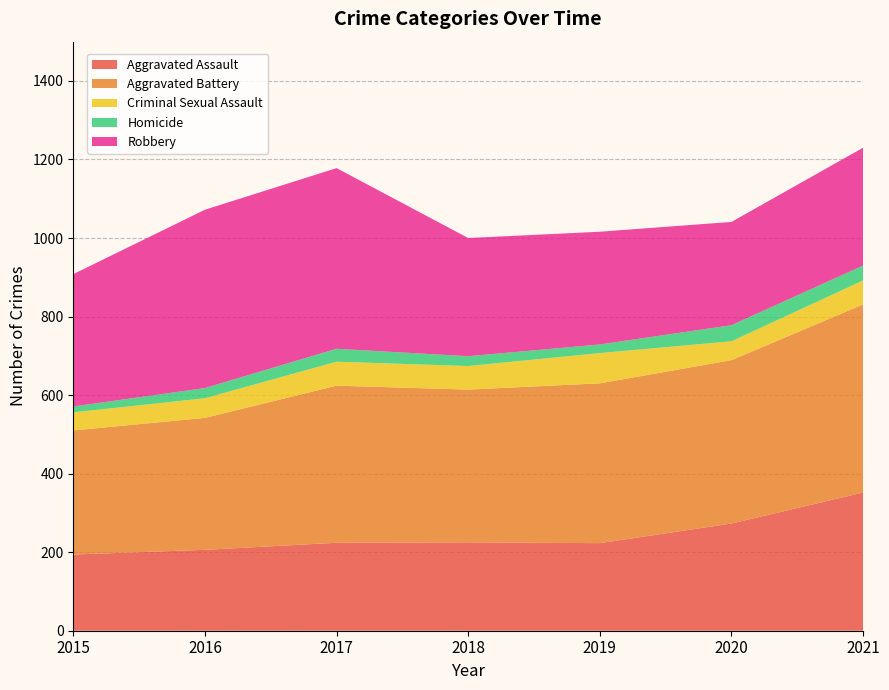

Reading left to right, list all the values displayed in this chart.

Aggravated Assault: 2015=194	2016=206	2017=224	2018=225	2019=223	2020=273	2021=352
Aggravated Battery: 2015=316	2016=336	2017=400	2018=389	2019=407	2020=416	2021=479
Criminal Sexual Assault: 2015=46	2016=50	2017=61	2018=60	2019=77	2020=48	2021=61
Homicide: 2015=15	2016=26	2017=33	2018=25	2019=22	2020=41	2021=38
Robbery: 2015=337	2016=454	2017=460	2018=301	2019=287	2020=263	2021=300